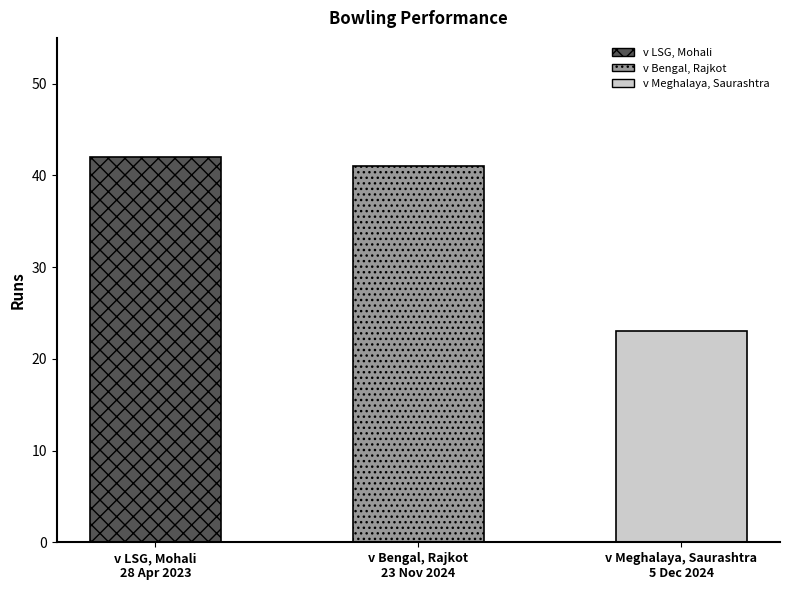

Between v Bengal, Rajkot
23 Nov 2024 and v LSG, Mohali
28 Apr 2023, which is larger?

v LSG, Mohali
28 Apr 2023